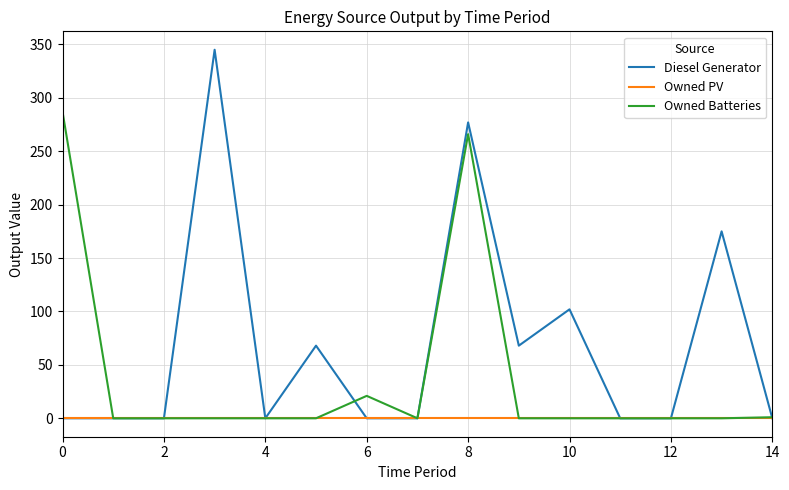

What is the sum of all Diesel Generator values?

1035.0